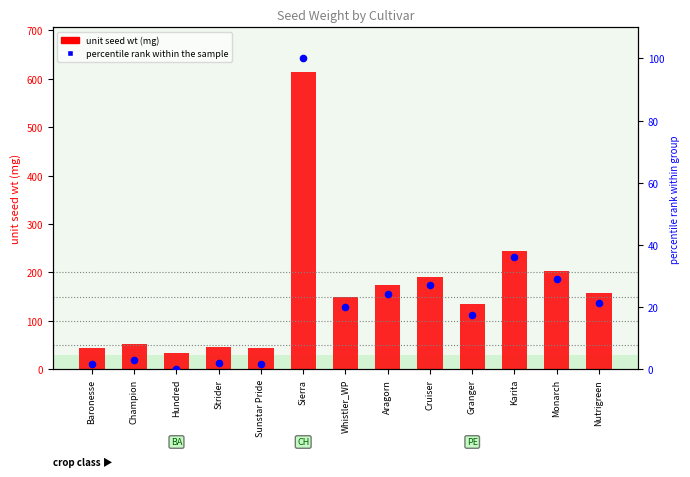

Which series contains the highest Y value?

unit_seed_wt